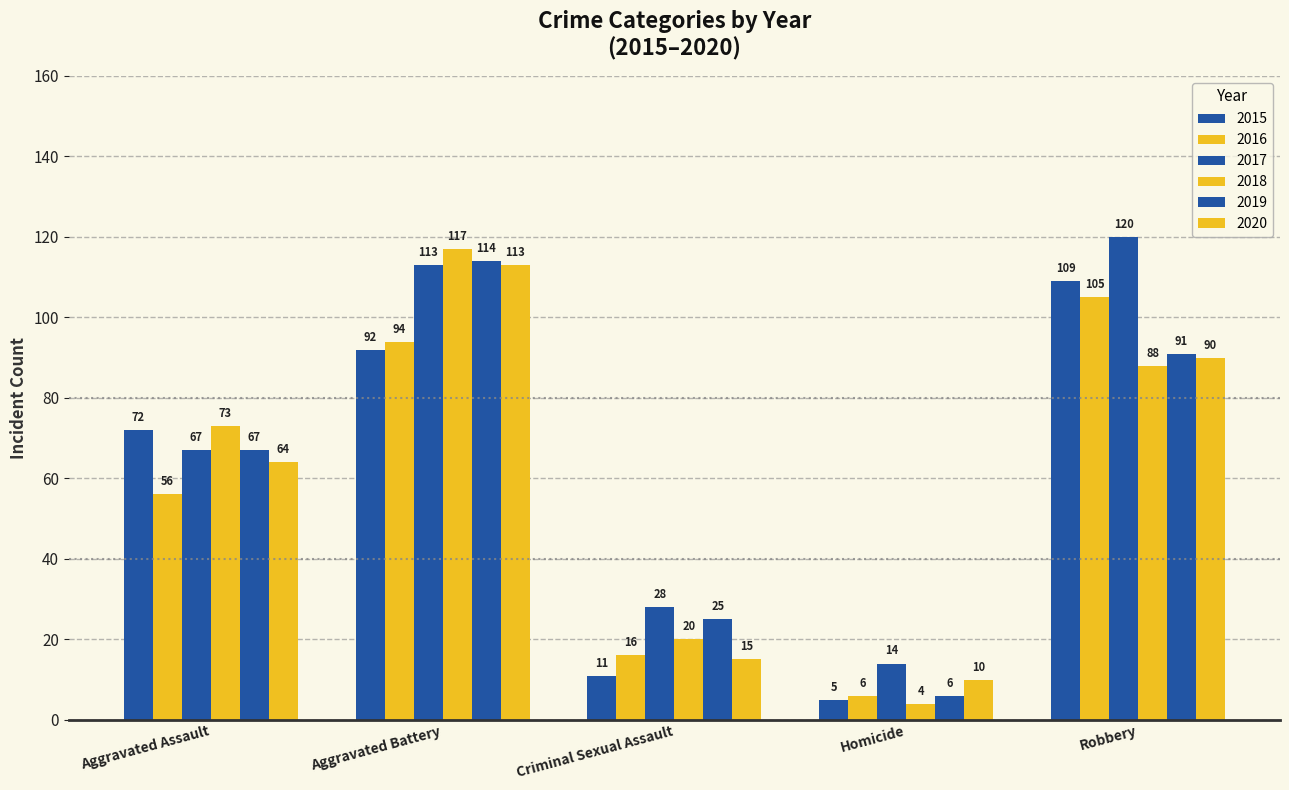

How many bars are there in total?

30